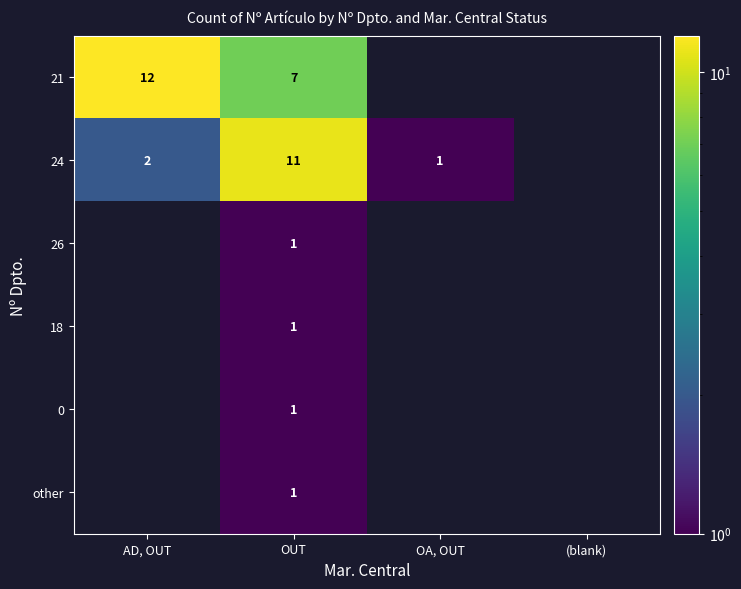

The value of 24 at AD, OUT is 2. True or false?

True